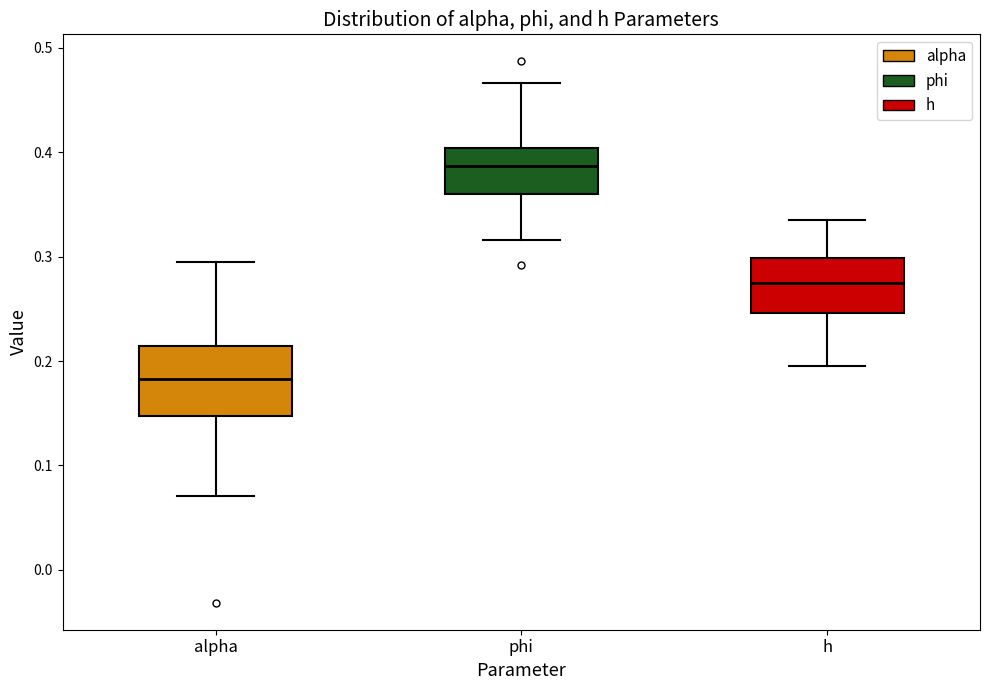

Reading left to right, read every box against the y-axis: the position of its median line, the range the box covers, and the ends of its whiskers. The values are not printed on the chart, so give them approximately, as read against the axis.

alpha: median 0.18, box 0.15 to 0.21, whiskers 0.07 to 0.29
phi: median 0.39, box 0.36 to 0.40, whiskers 0.32 to 0.47
h: median 0.27, box 0.25 to 0.30, whiskers 0.19 to 0.34